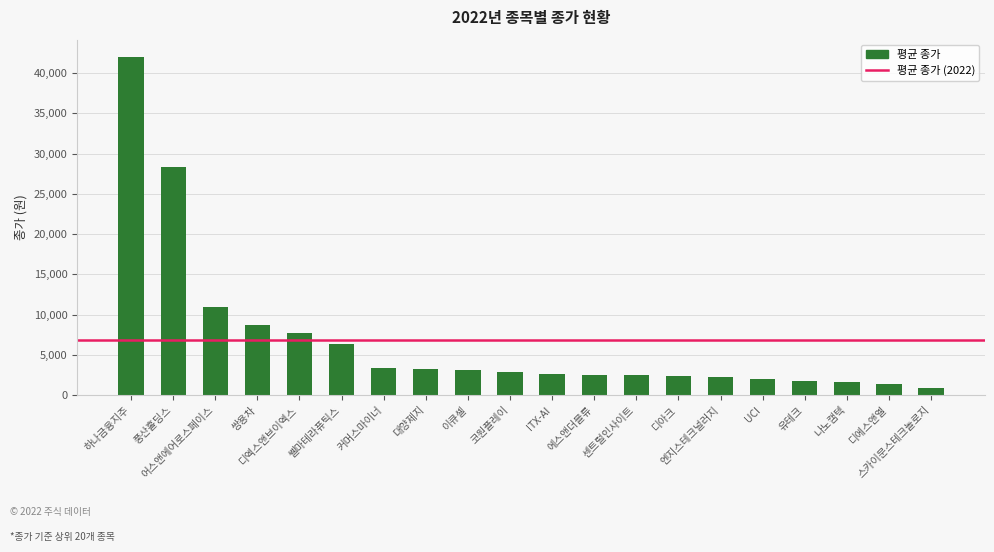

What is the difference between the maximum and minimum values?

41221